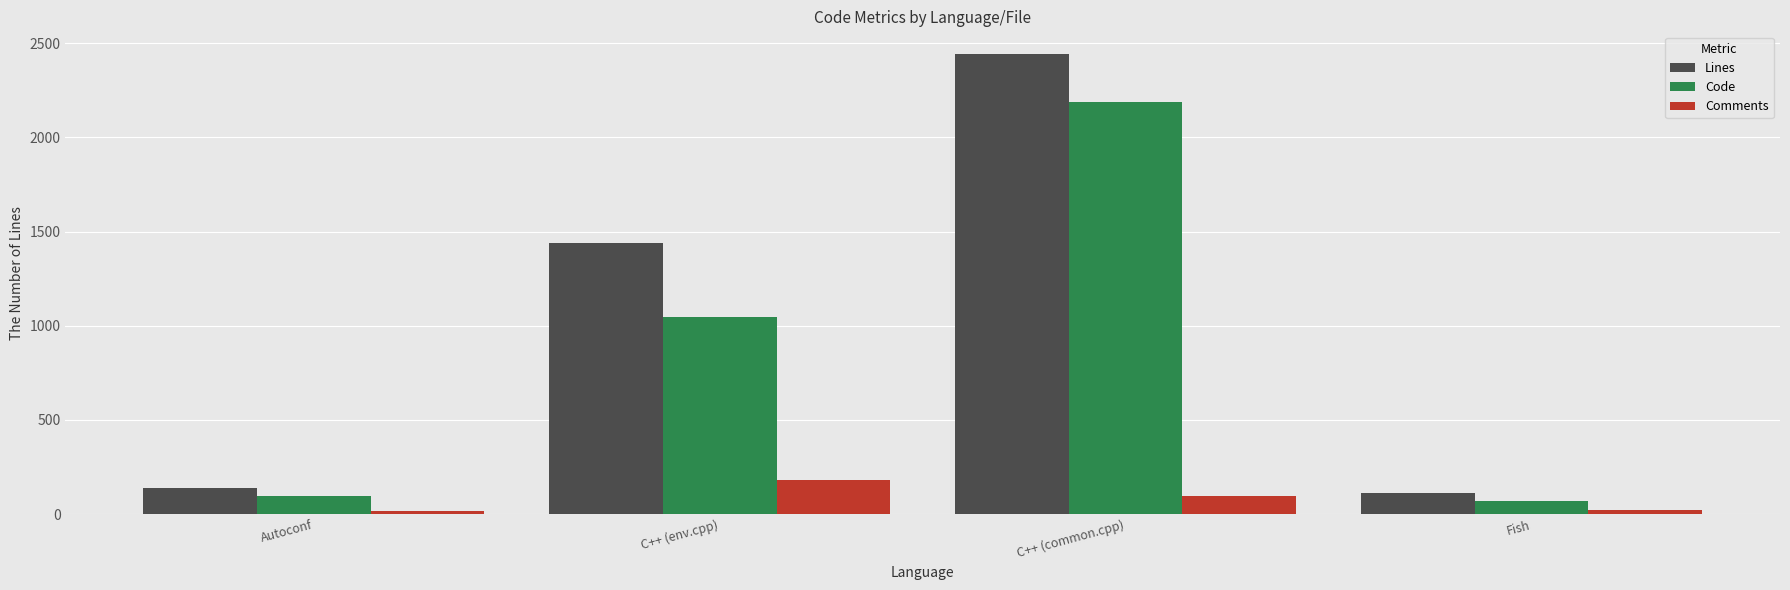

Count the number of data series in this chart.

3